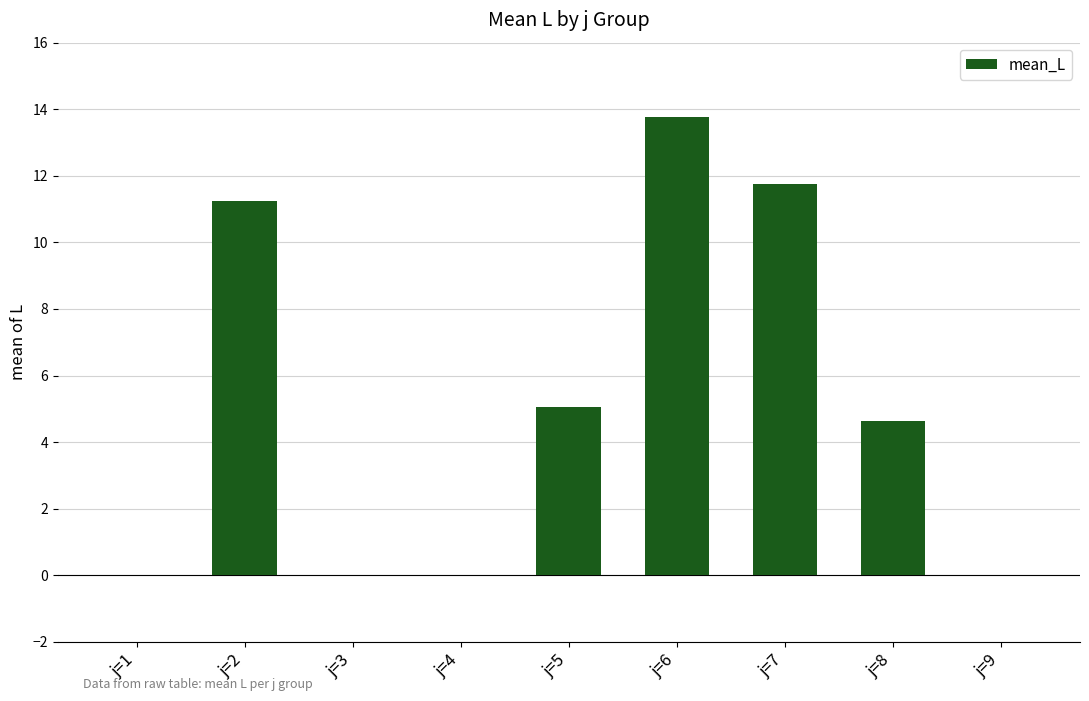

What is the greatest value displayed?

13.8